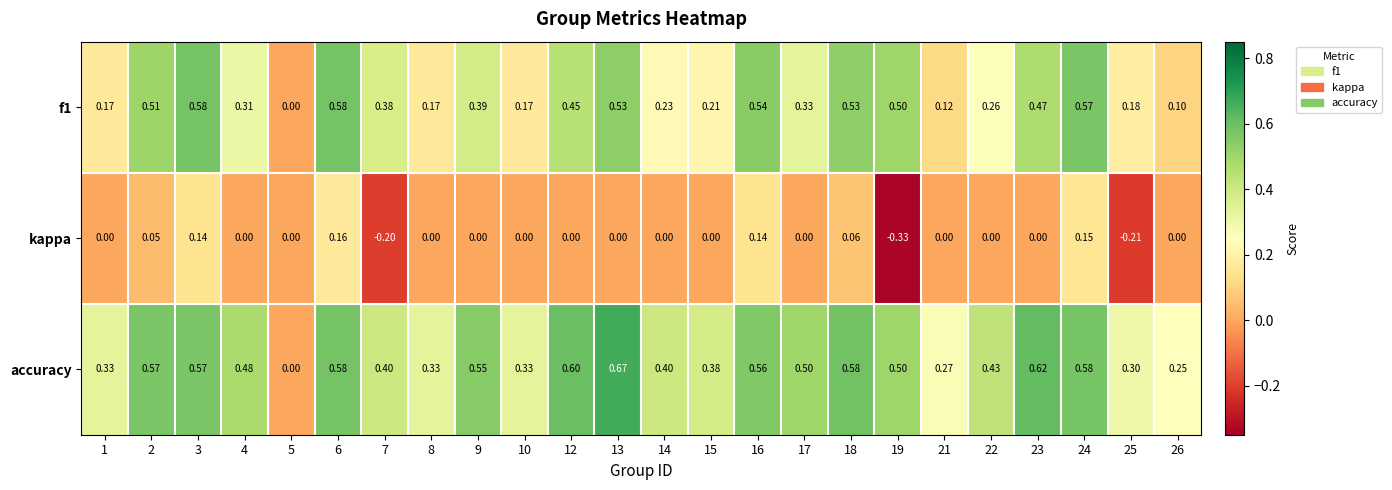

List the series in order of their overall mean, lowest first.

kappa, f1, accuracy